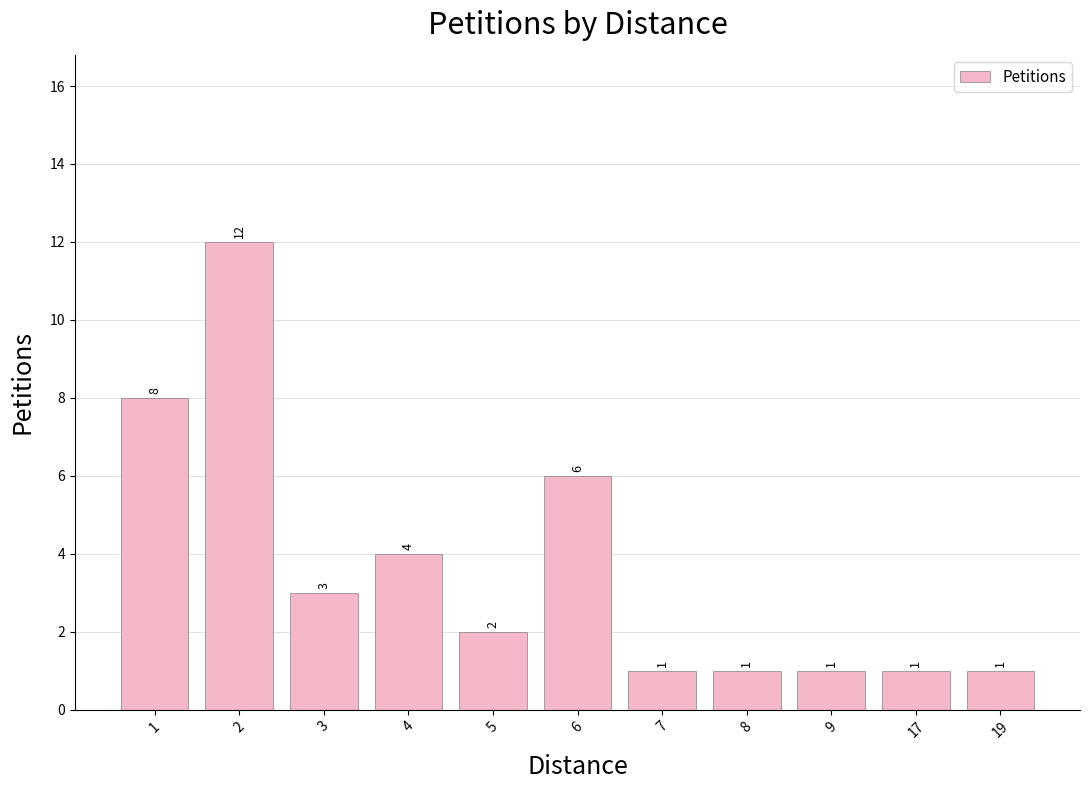

Does the chart contain any negative values?

No